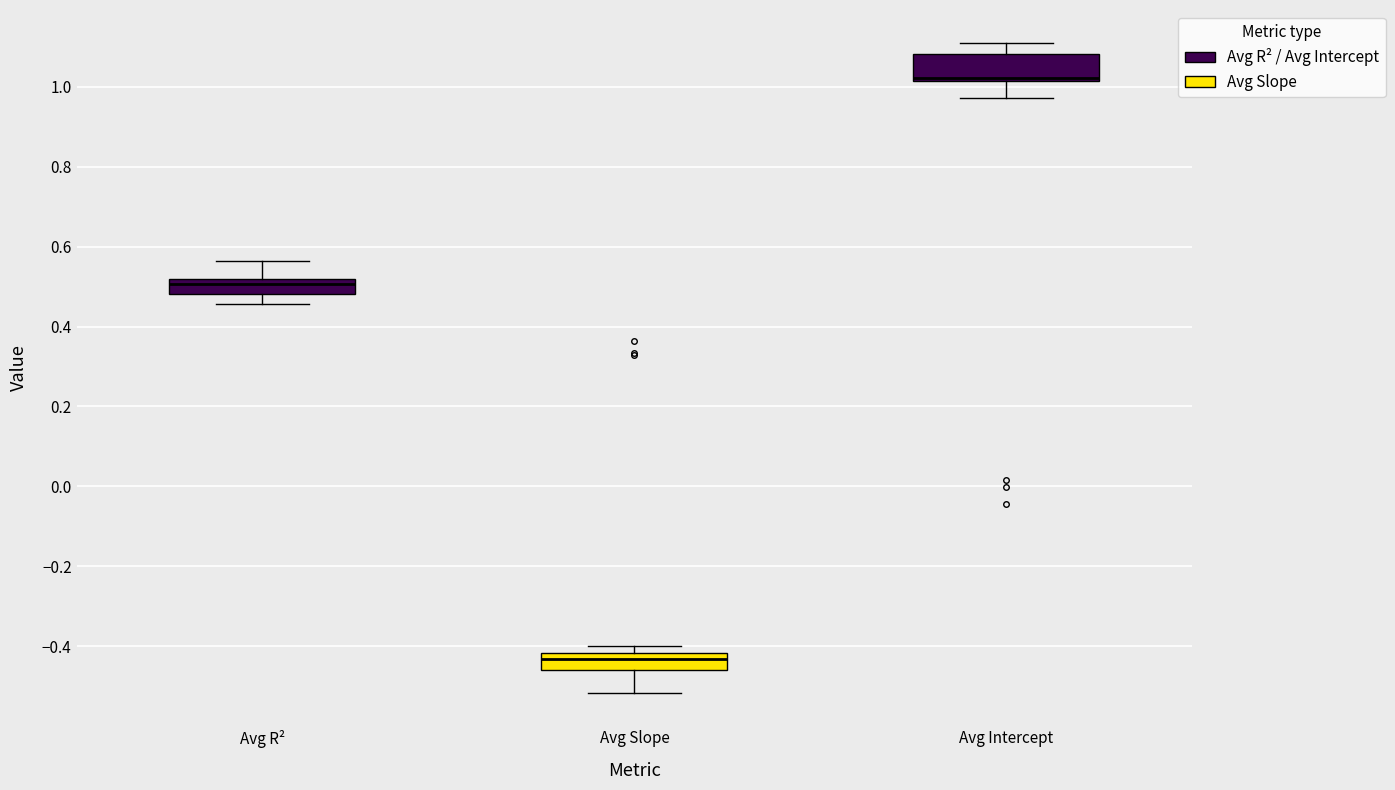

Reading left to right, transcribe this box plot: for each box, give where its median line is, the range the box spans, and where its two whiskers end, as read against the y-axis. The values are not printed on the chart, so give them approximately, as read against the axis.

Avg R²: median 0.50, box 0.48 to 0.52, whiskers 0.46 to 0.56
Avg Slope: median -0.44, box -0.46 to -0.42, whiskers -0.52 to -0.40
Avg Intercept: median 1.02 (just above the box's lower edge), box 1.02 to 1.08, whiskers 0.98 to 1.12